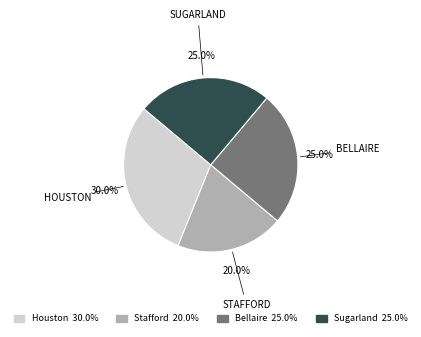

Does any single category account for the majority?

No